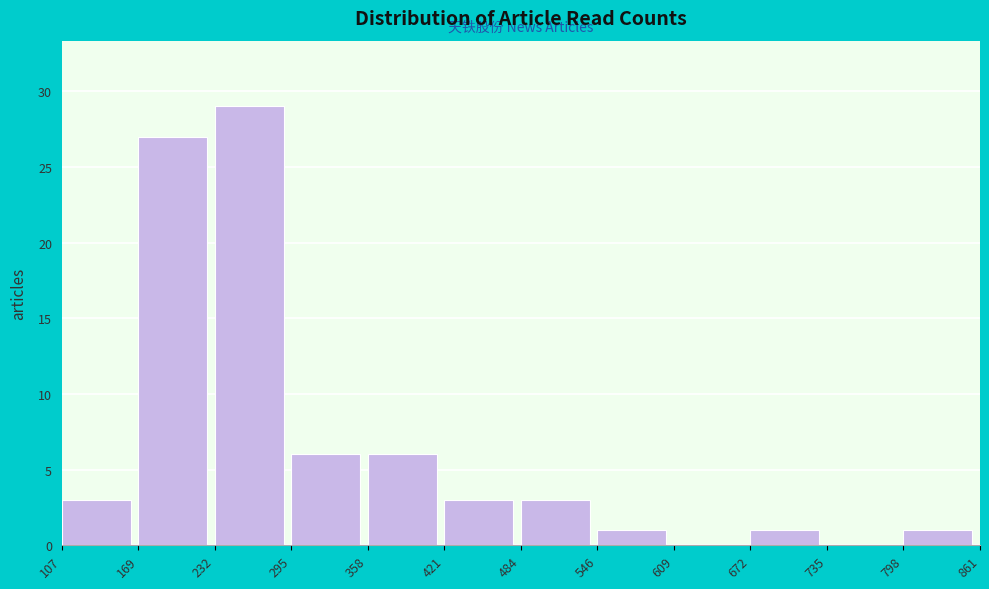

Reading left to right, list every bar in this chart as the range it spans on the x-axis followed by its height. The values are not printed on the chart, so give them approximately, as read against the axis.

107 to 169: 3
169 to 232: 27
232 to 295: 29
295 to 358: 6
358 to 421: 6
421 to 484: 3
484 to 546: 3
546 to 609: 1
609 to 672: 0
672 to 735: 1
735 to 798: 0
798 to 861: 1